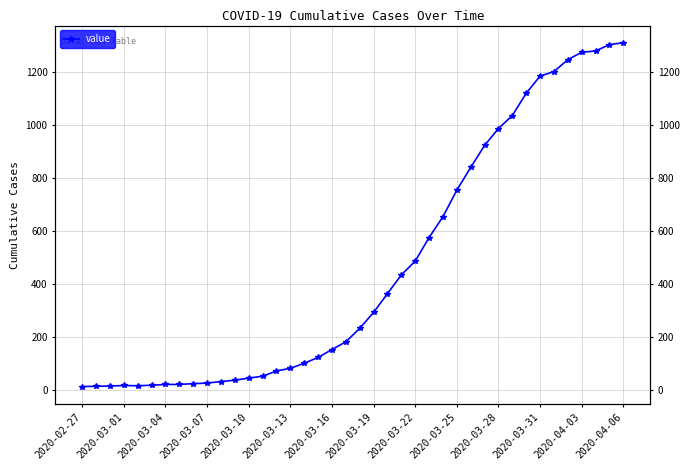

What is the ratio of the value at 28 to the value at 30?

0.9